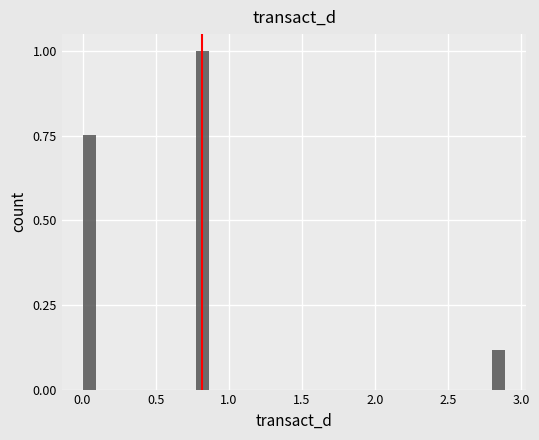

Read against the x-axis, roughly where is the centre of the tallest bar?

0.80